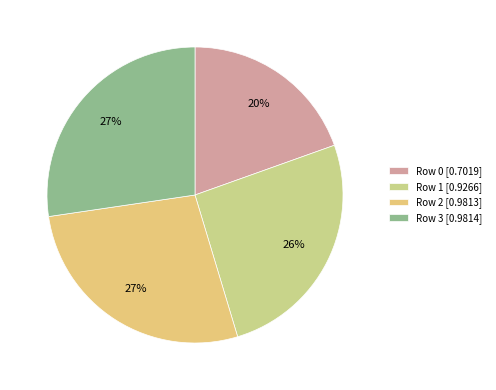

Is there any slice that represents more than half of the pie?

No